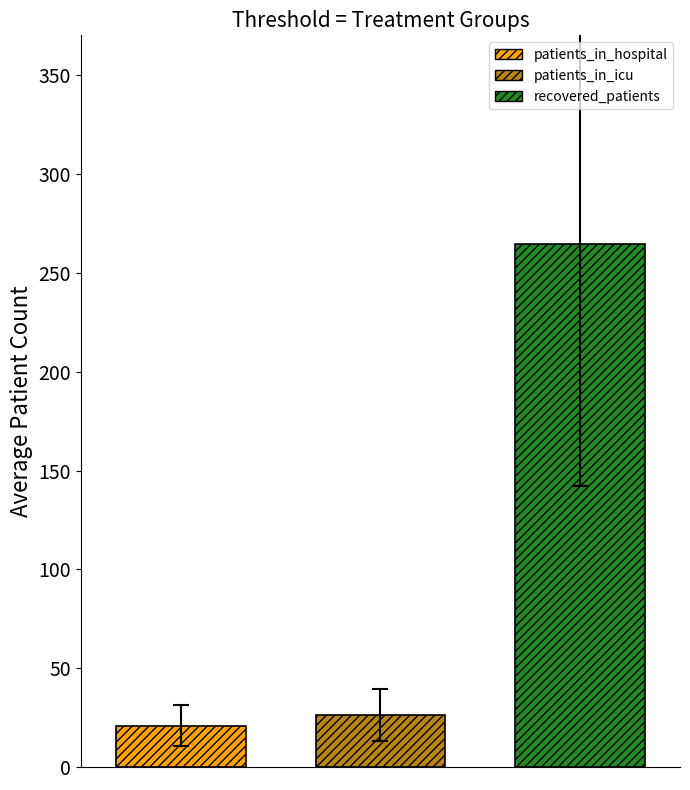

Which series has the widest spread of values?

patients_in_hospital